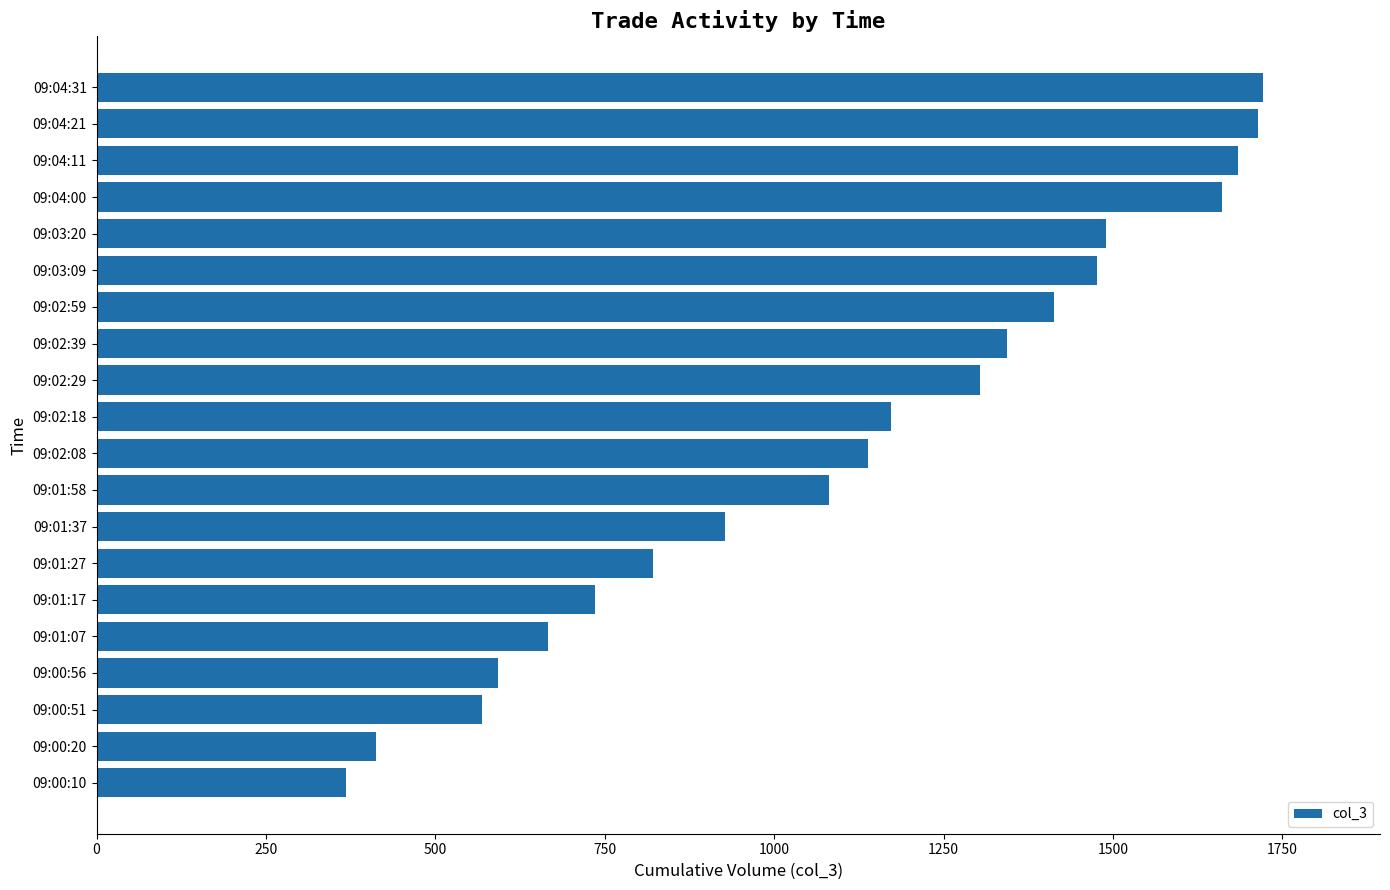

What is the minimum value shown in the chart?

368